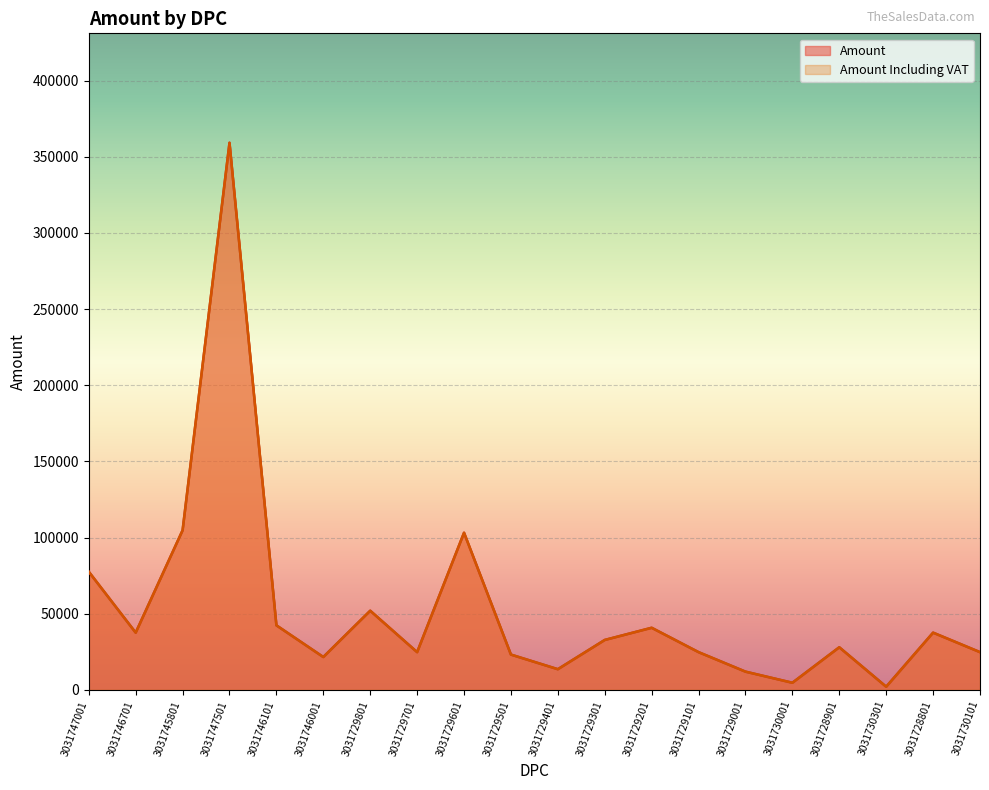

At which category is the sum across all series the highest?

3031747501